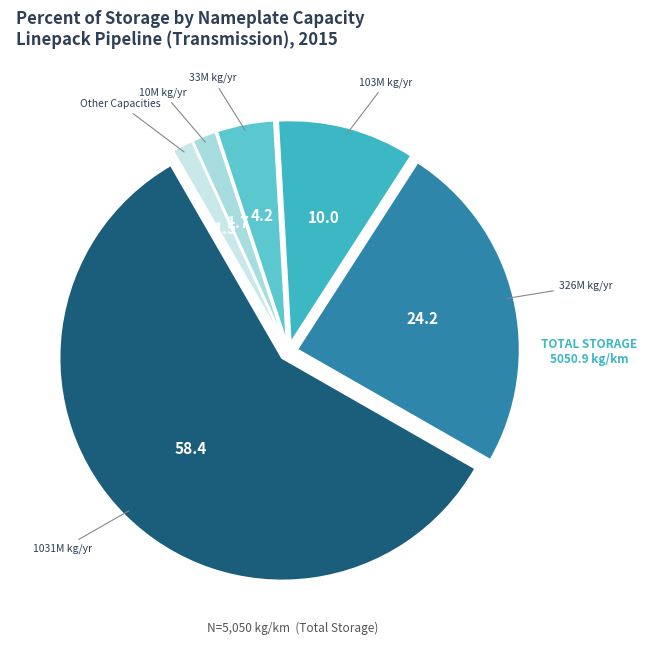

What is the majority slice?

1031M kg/yr